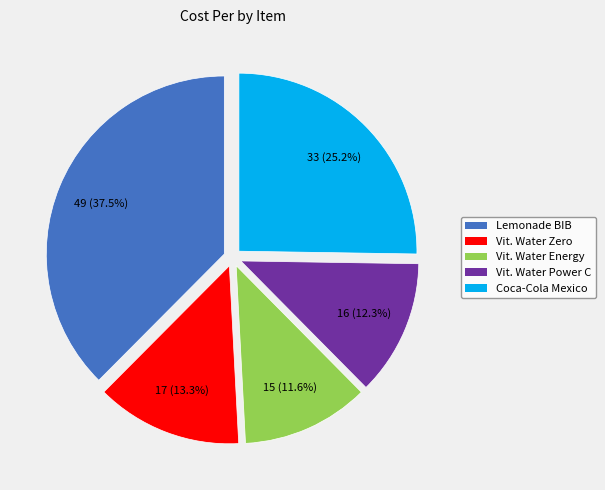

Between Coca-Cola Mexico and Vit. Water Zero, which is larger?

Coca-Cola Mexico